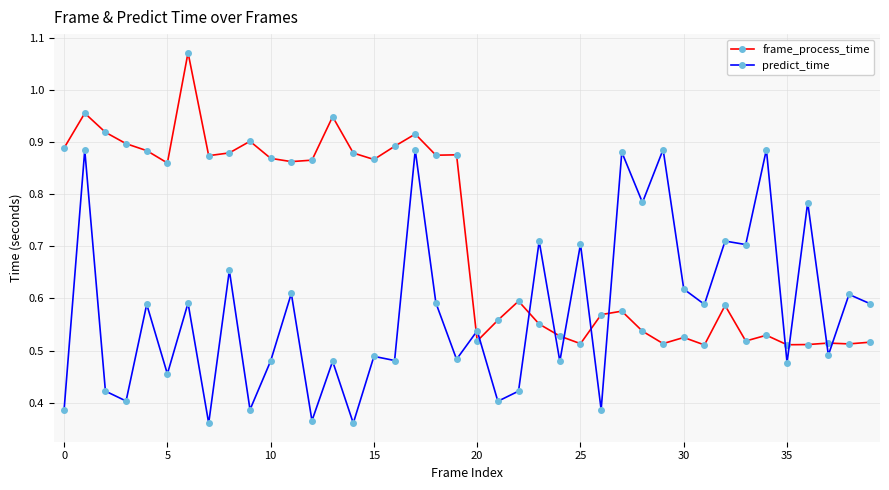

What is the sum of all frame_process_time values?

28.7